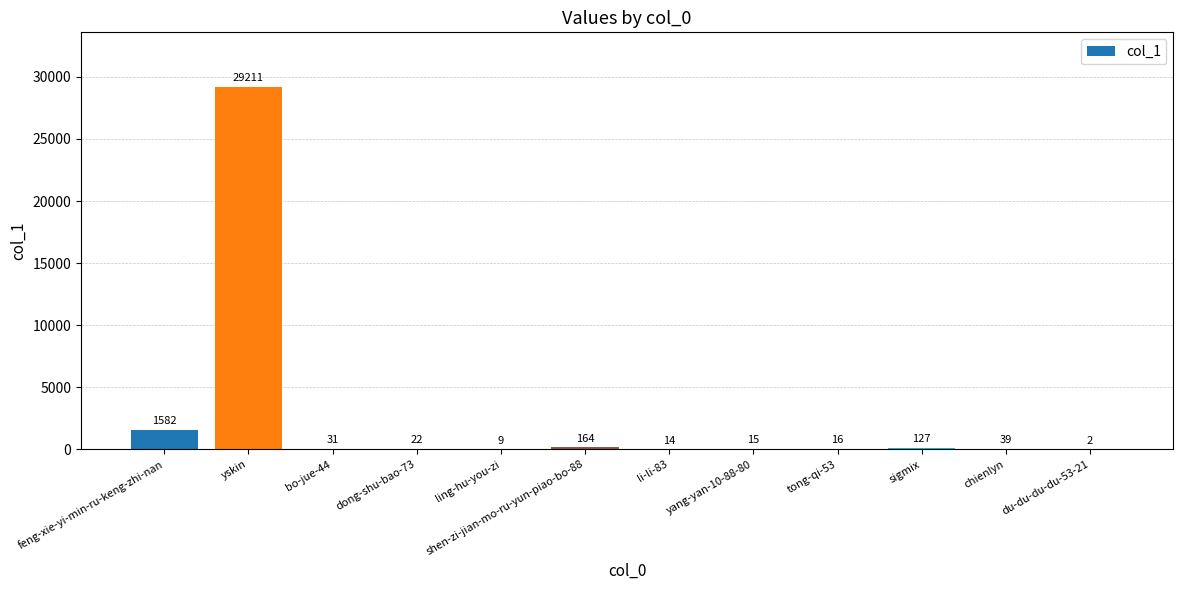

The chart shows a value of 1582 at feng-xie-yi-min-ru-keng-zhi-nan. True or false?

True